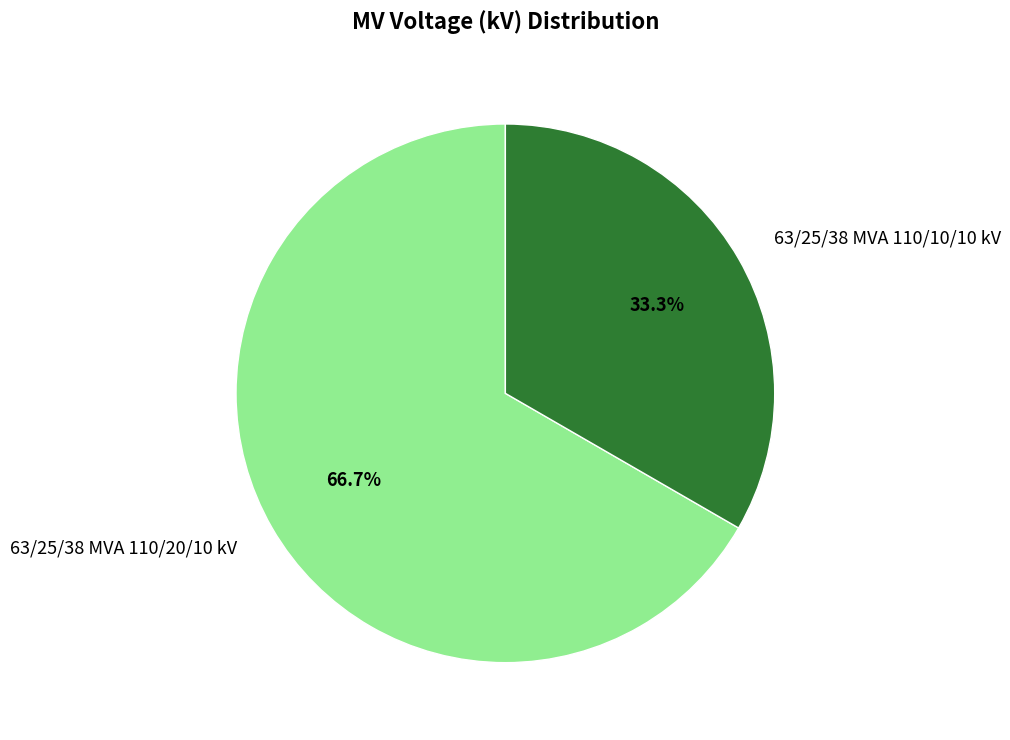

What is the smallest slice in the pie chart?

63/25/38 MVA 110/10/10 kV